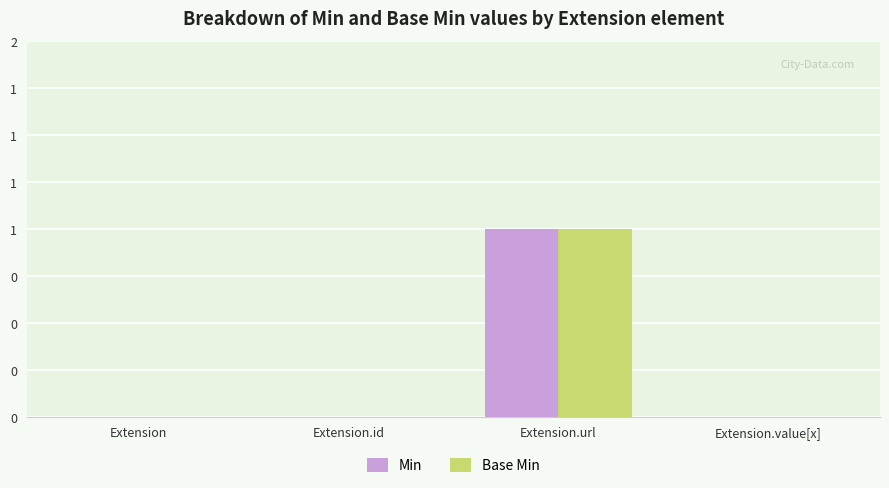

At which category does the chart reach its minimum across all series?

Extension